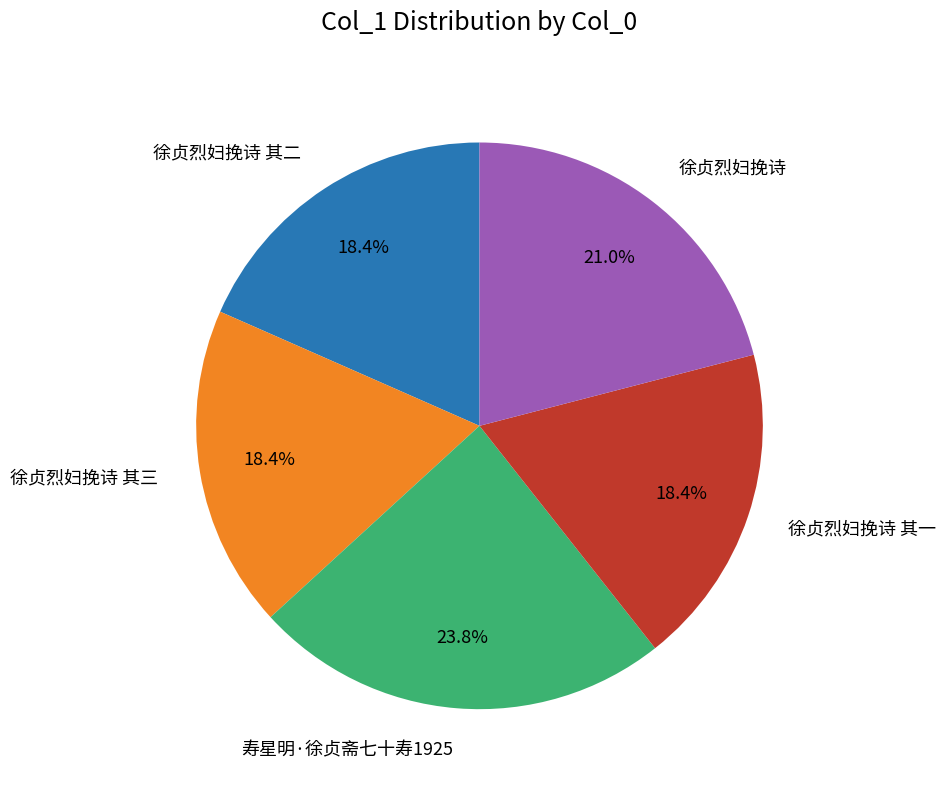

Is there any slice that represents more than half of the pie?

No